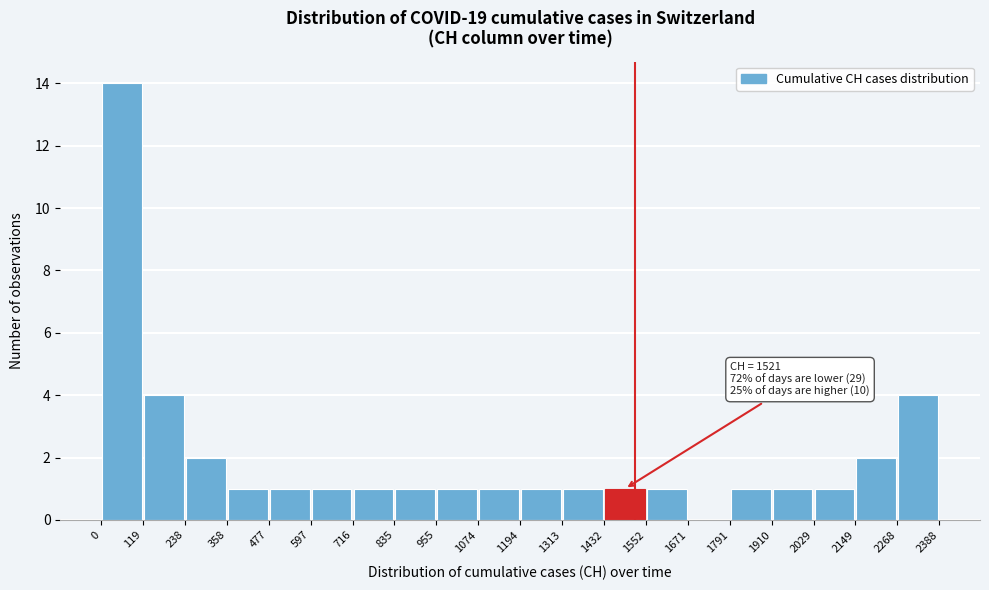

Which range on the x-axis has the tallest bar?

0 to 119